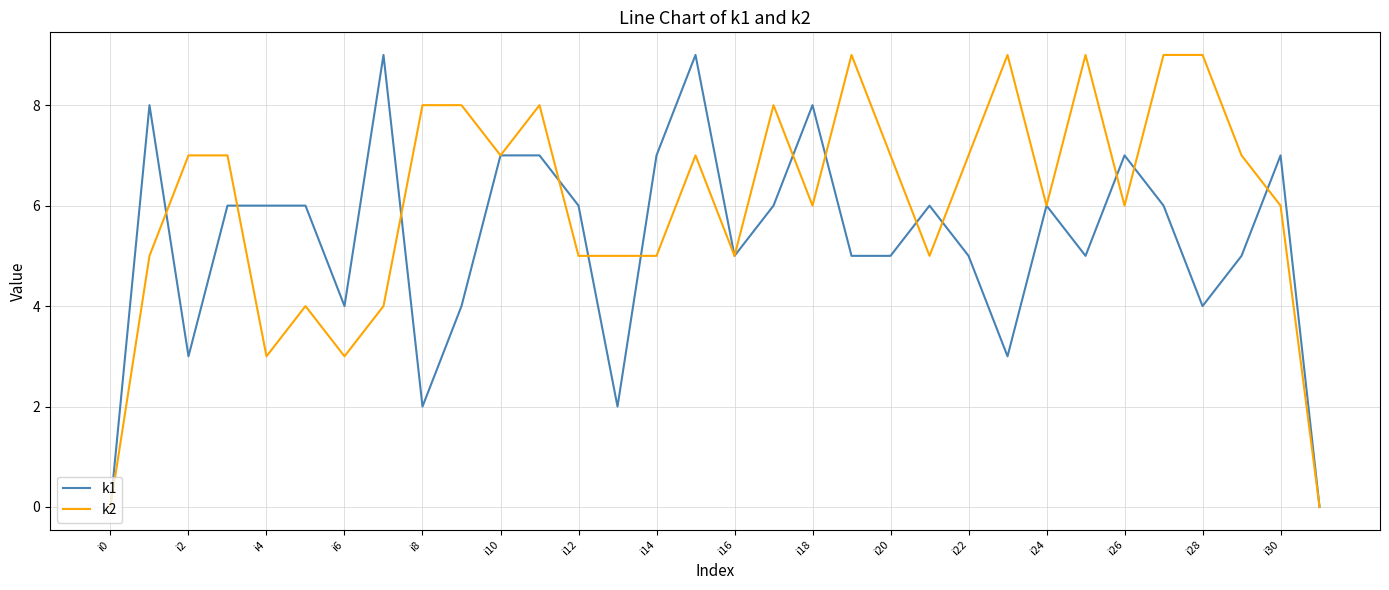

Which series has the largest total across all categories?

k2